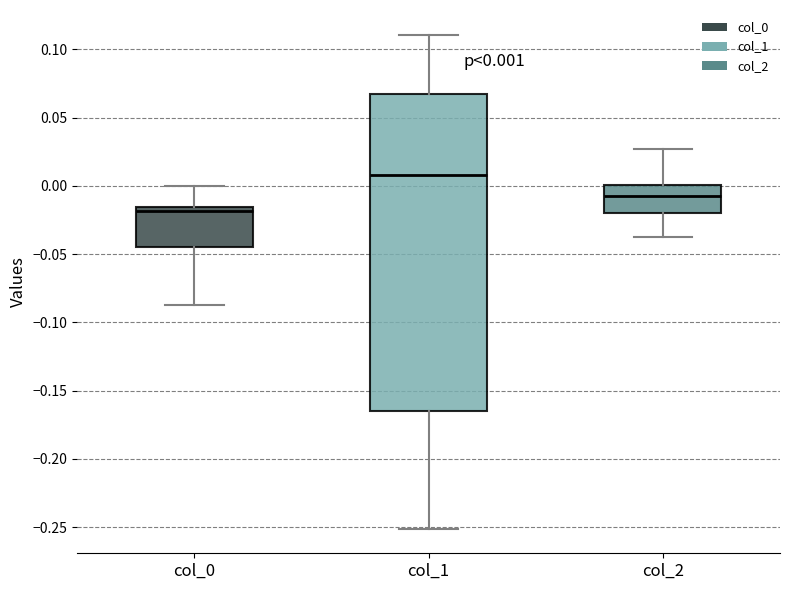

Which box has the lowest median line?

col_0